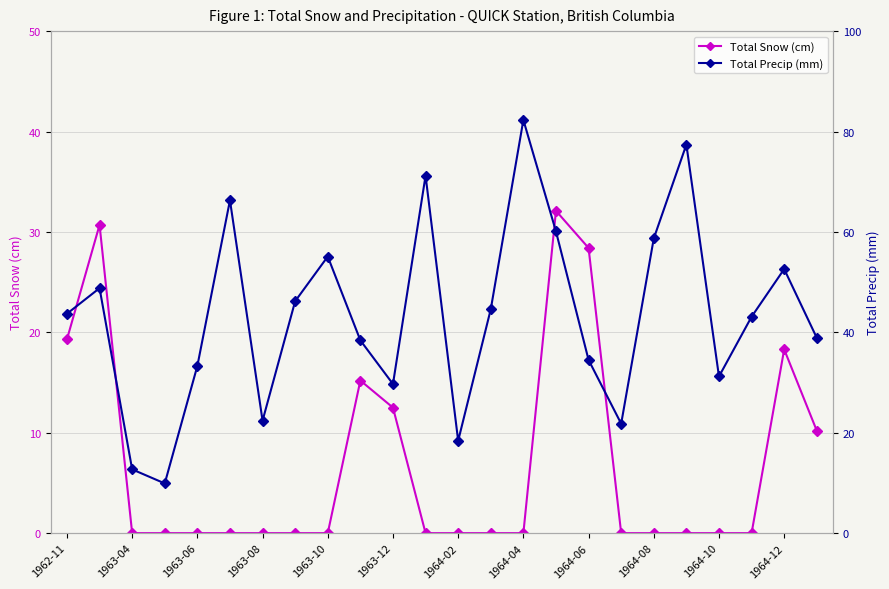

Between 17 and 21, which series saw the biggest shift?

Total Precip (mm)